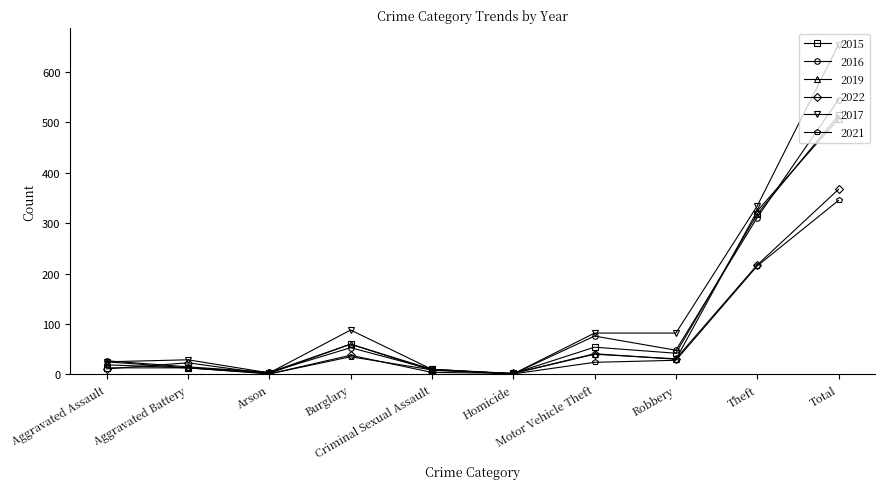

What is the difference between the maximum and minimum values in the 2021 series?

344